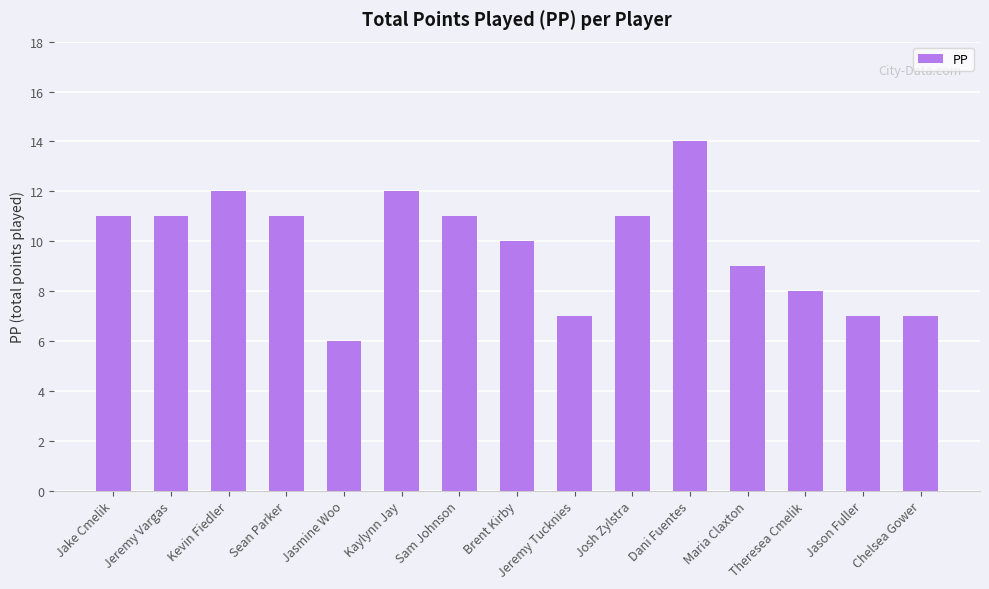

What value does the data have at Kaylynn Jay?

12